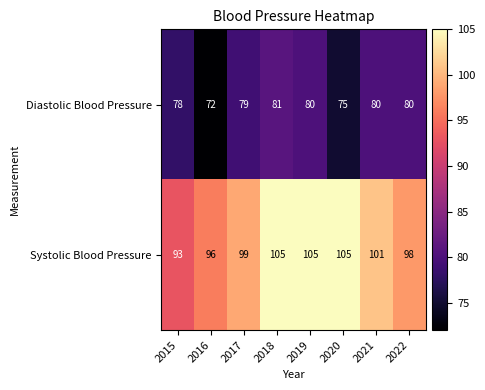

What is the difference between the Systolic Blood Pressure values at 2019 and 2015?

12